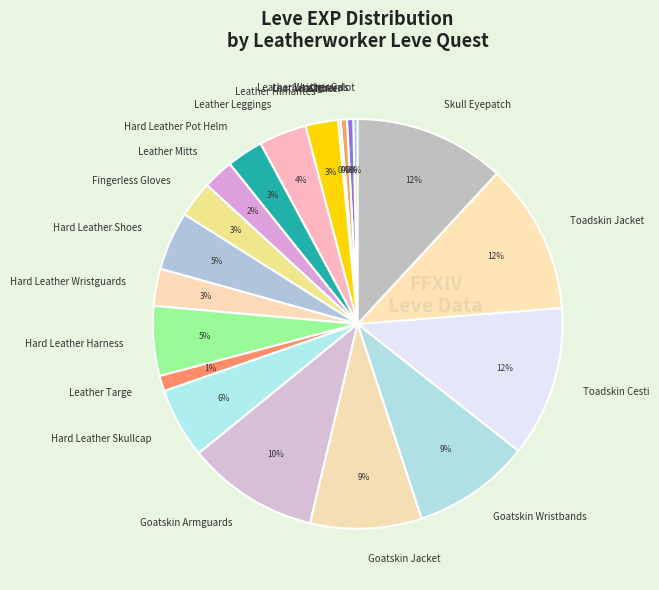

To the nearest percent, what portion does Toadskin Jacket represent?

12%